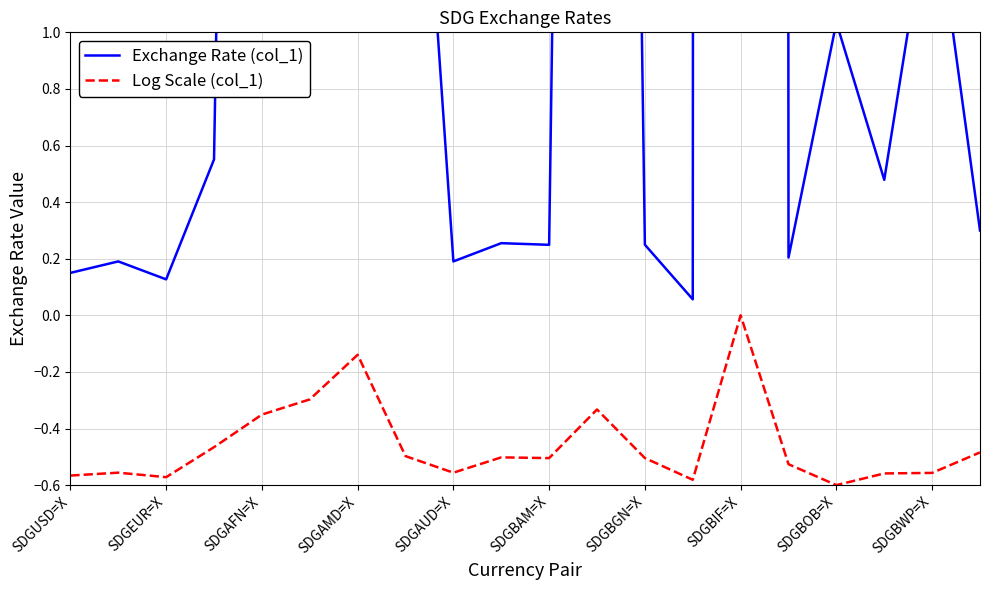

What is the difference between the maximum and minimum values in the Log Scale (col_1) series?

0.6